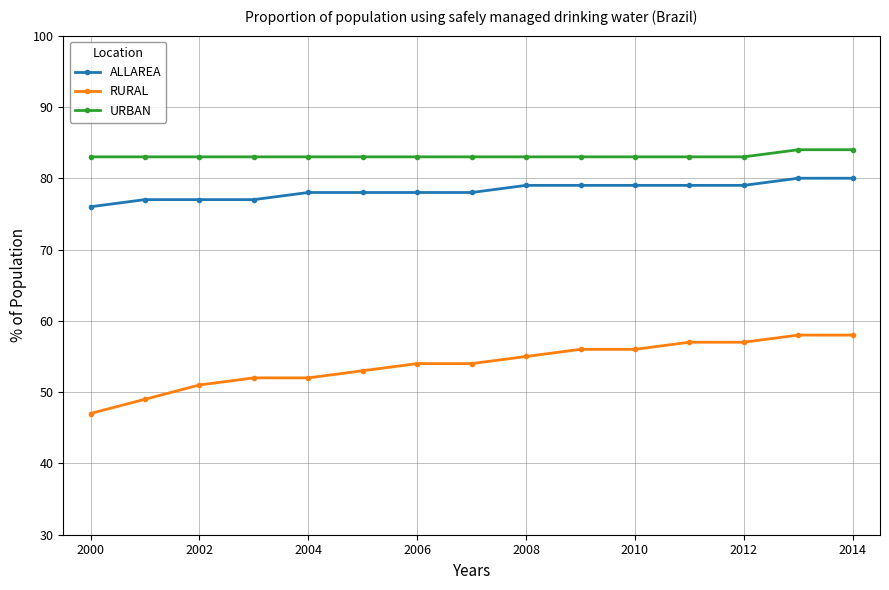

What is the smallest value displayed?

47